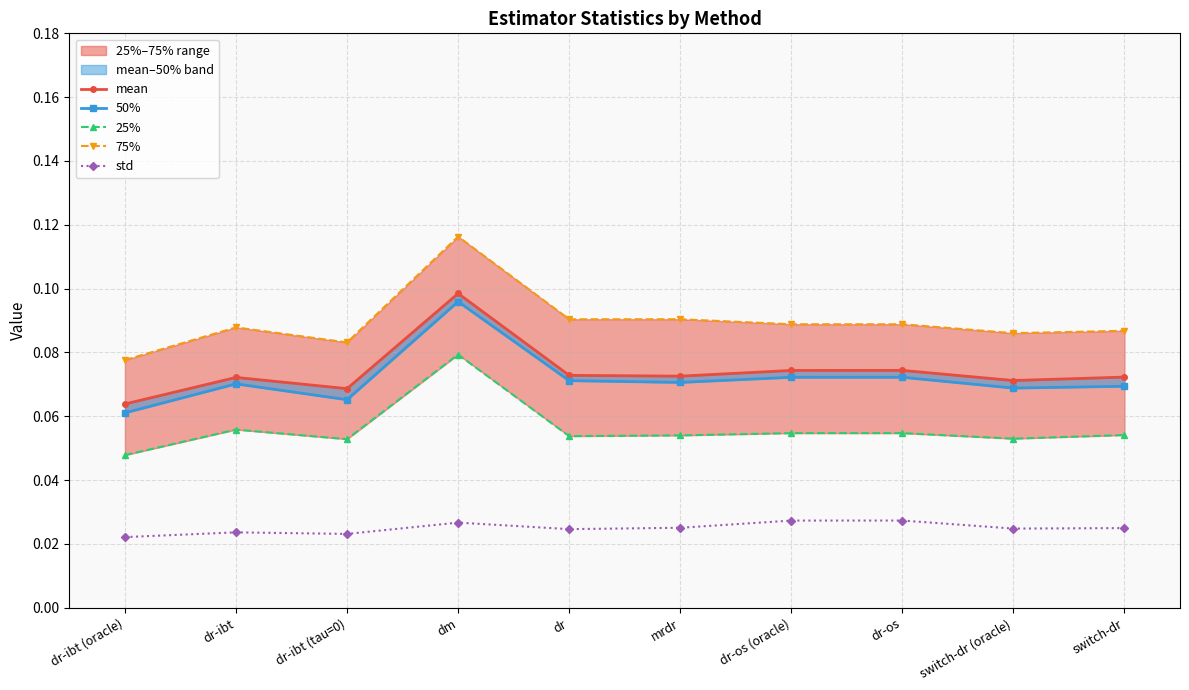

Count the number of categories in the chart.

10